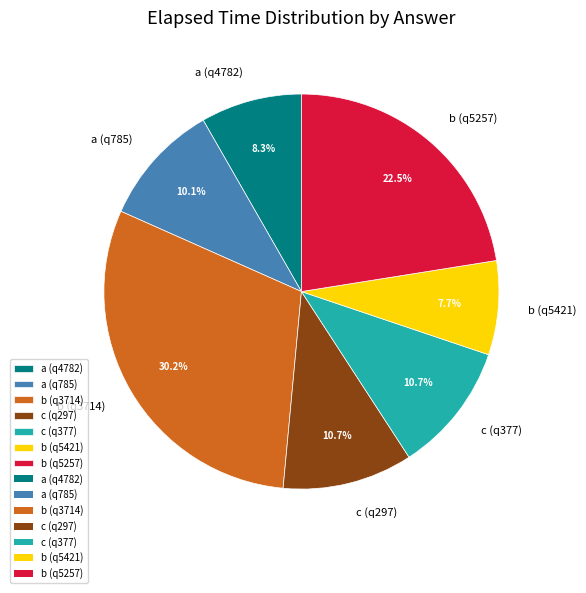

To the nearest percent, what percentage of the pie is a (q785)?

10%